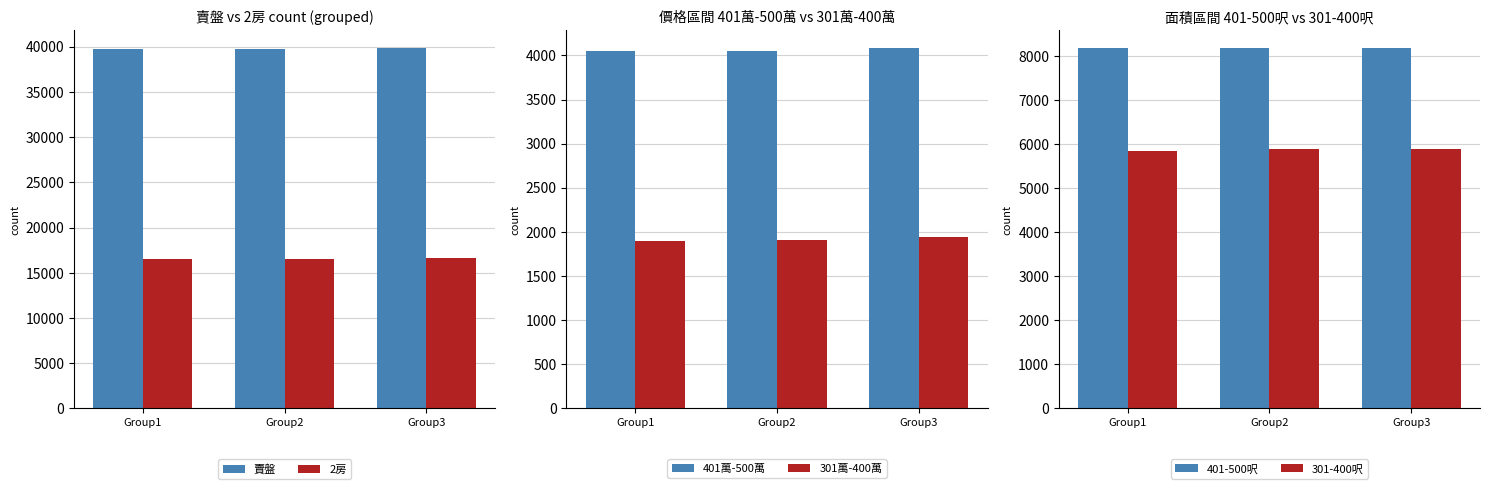

Which series changed the most between Group1 and Group3?

賣盤